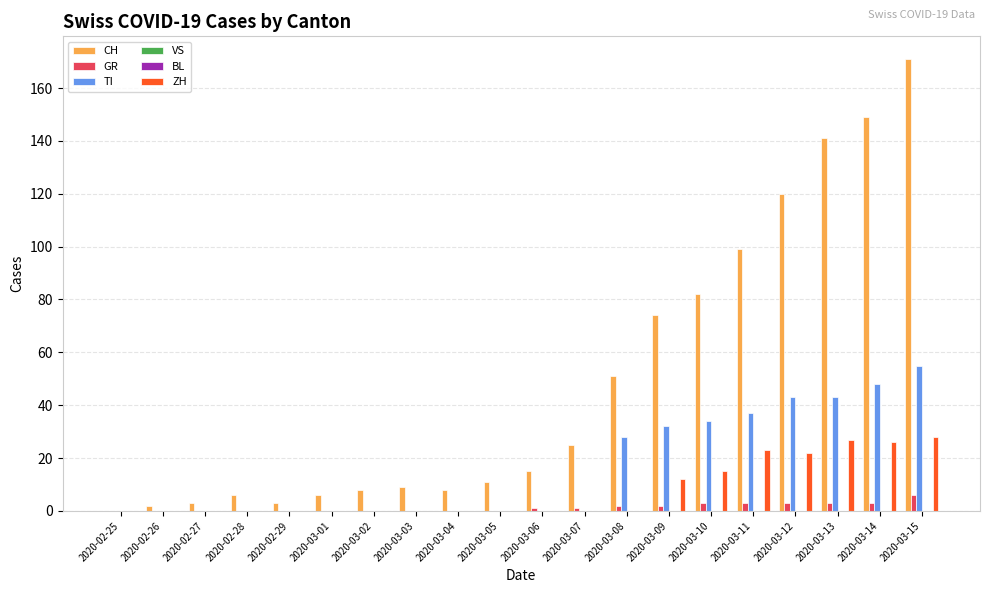

Reading left to right, transcribe all the data shown in this chart.

CH: 0	2	3	6	3	6	8	9	8	11	15	25	51	74	82	99	120	141	149	171
GR: 0	0	0	0	0	0	0	0	0	0	1	1	2	2	3	3	3	3	3	6
TI: 0	0	0	0	0	0	0	0	0	0	0	0	28	32	34	37	43	43	48	55
VS: 0	0	0	0	0	0	0	0	0	0	0	0	0	0	0	0	0	0	0	0
BL: 0	0	0	0	0	0	0	0	0	0	0	0	0	0	0	0	0	0	0	0
ZH: 0	0	0	0	0	0	0	0	0	0	0	0	0	12	15	23	22	27	26	28